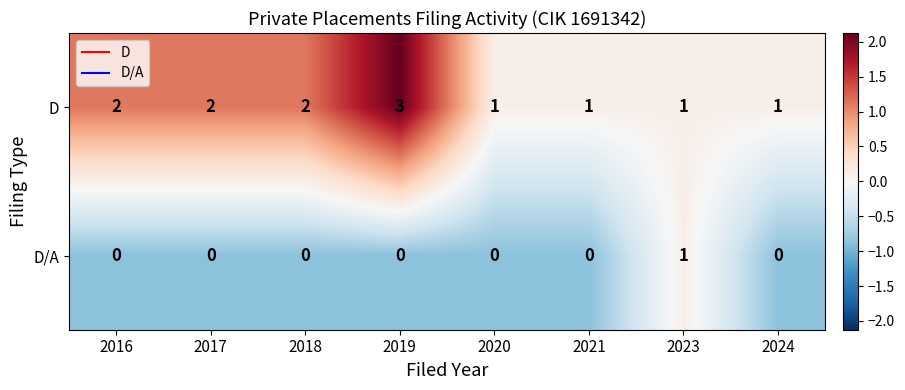

What is the minimum value shown in the chart?

0